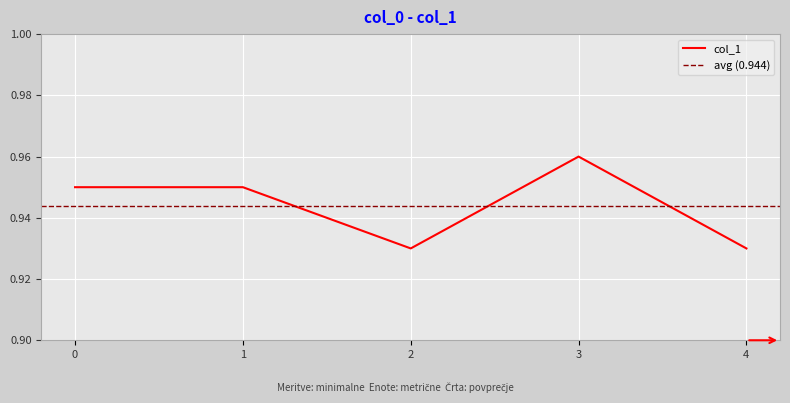

How many lines are shown in the chart?

1